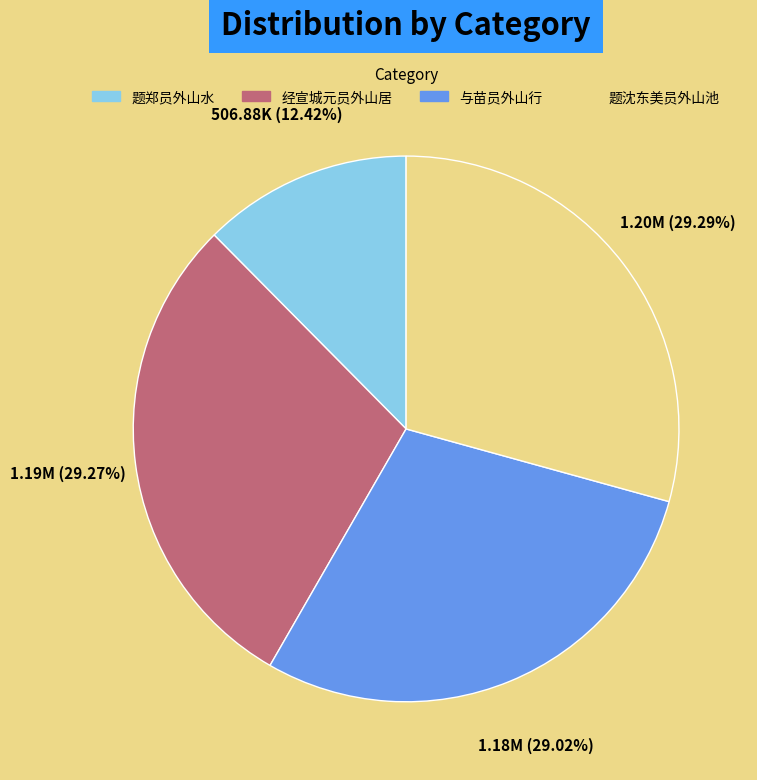

Does any single category account for the majority?

No